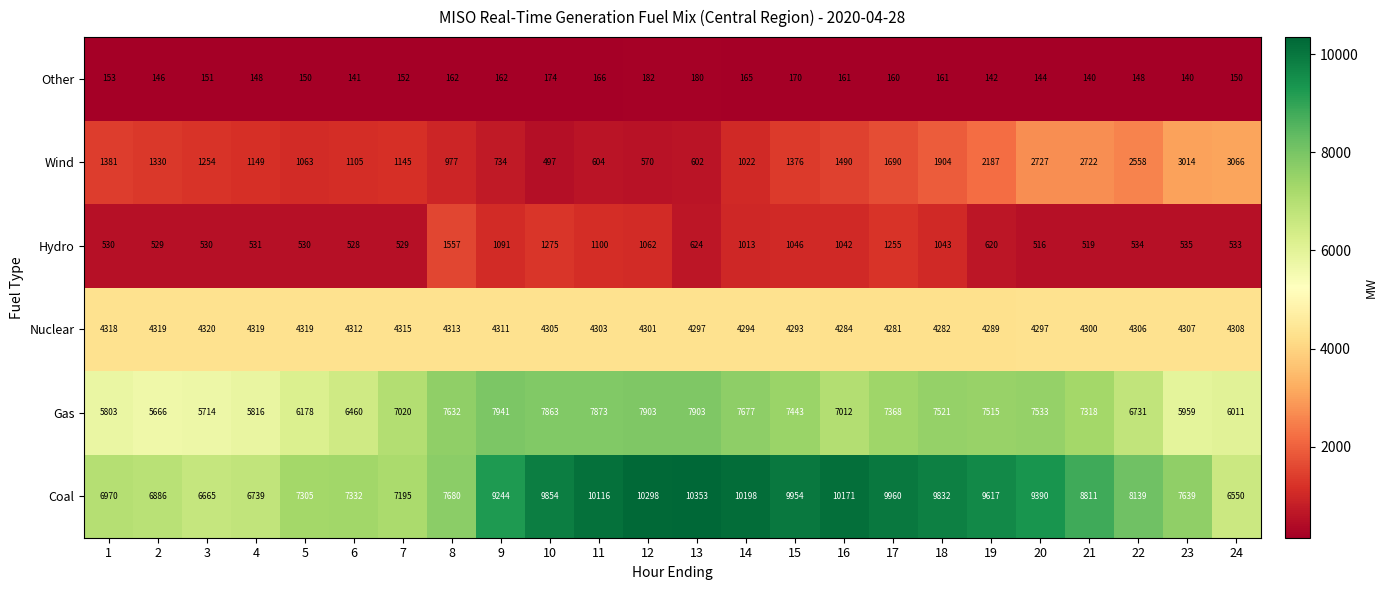

List the series in order of their peak value, lowest first.

Other, Hydro, Wind, Nuclear, Gas, Coal